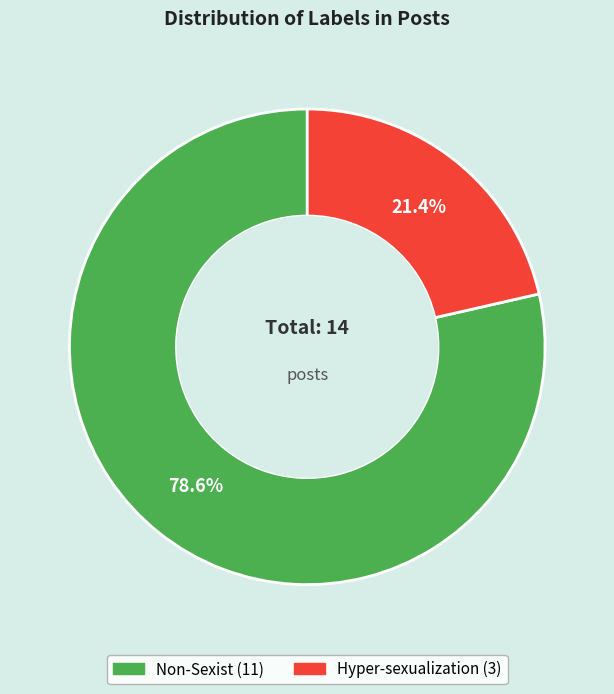

Is there any slice that represents more than half of the pie?

Yes